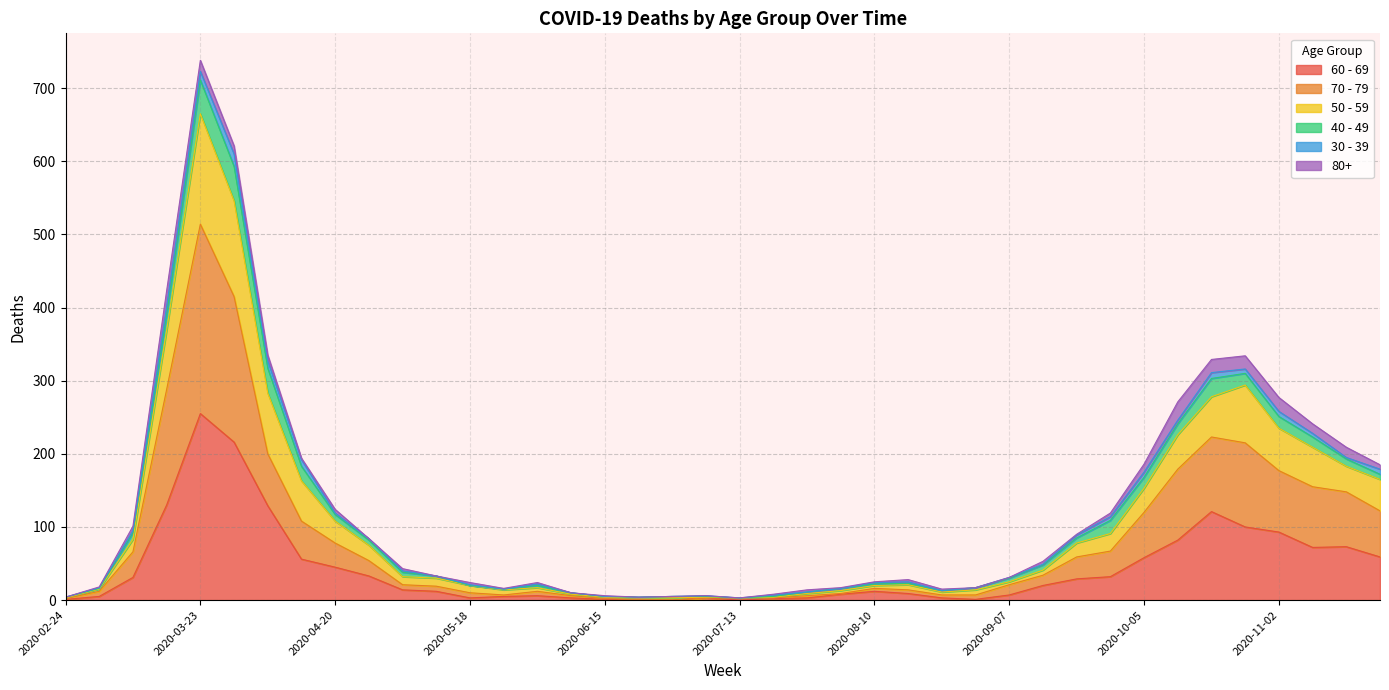

Does the chart display data point markers on the line(s)?

No